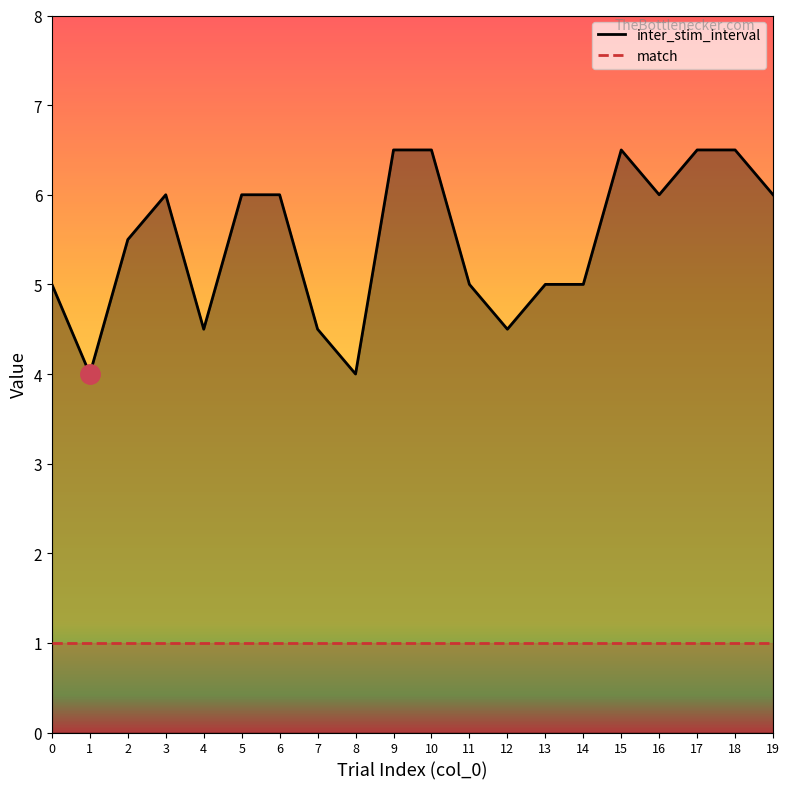

What is the minimum value shown in the chart?

1.0